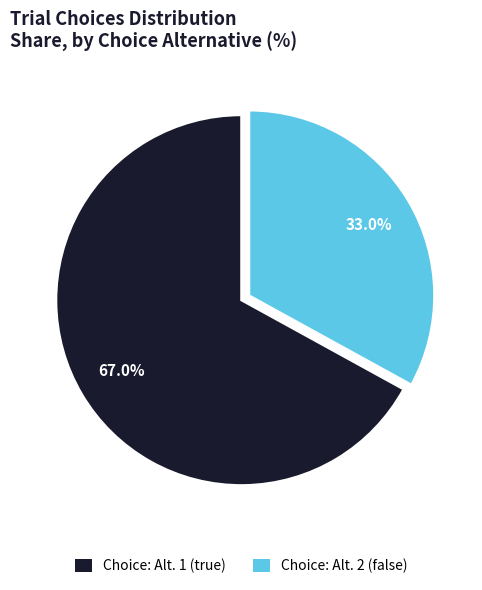

Is there any slice that represents more than half of the pie?

Yes